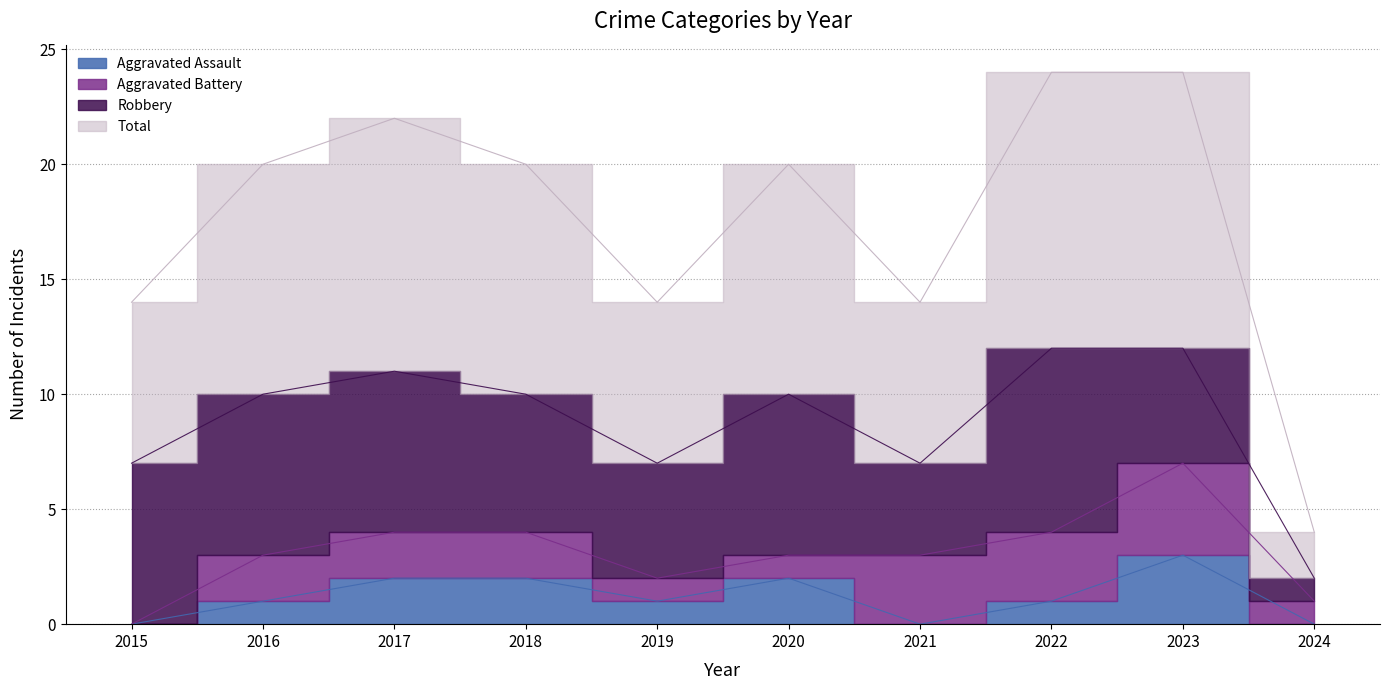

What is the difference between the second highest and second lowest values in the Aggravated Assault series?

2